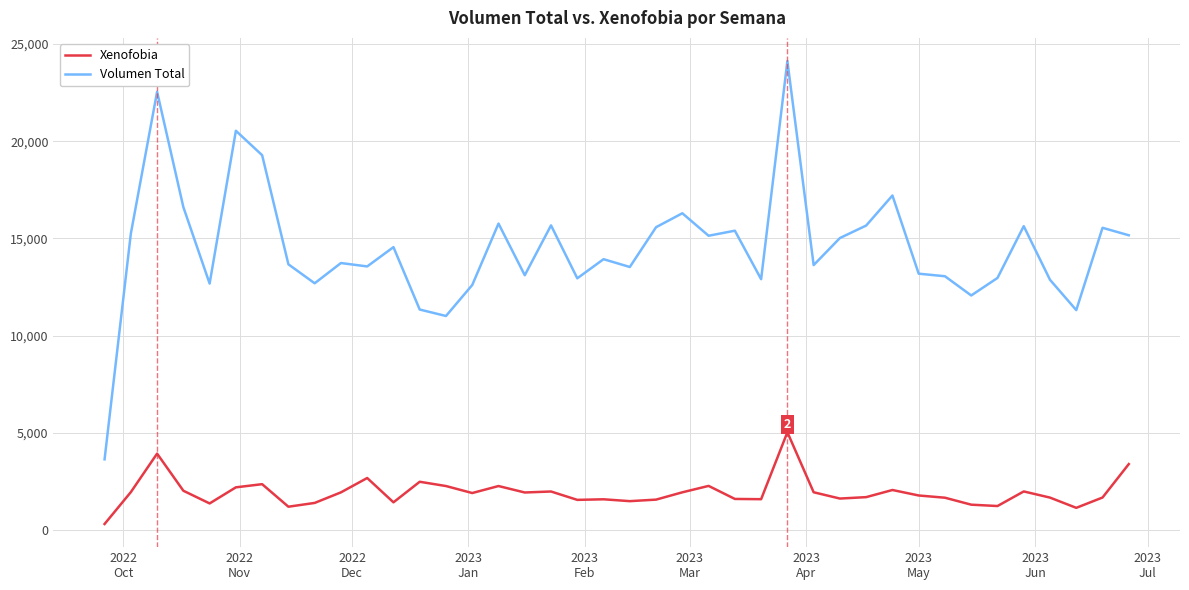

True or false: Volumen Total and Xenofobia intersect in this chart.

False